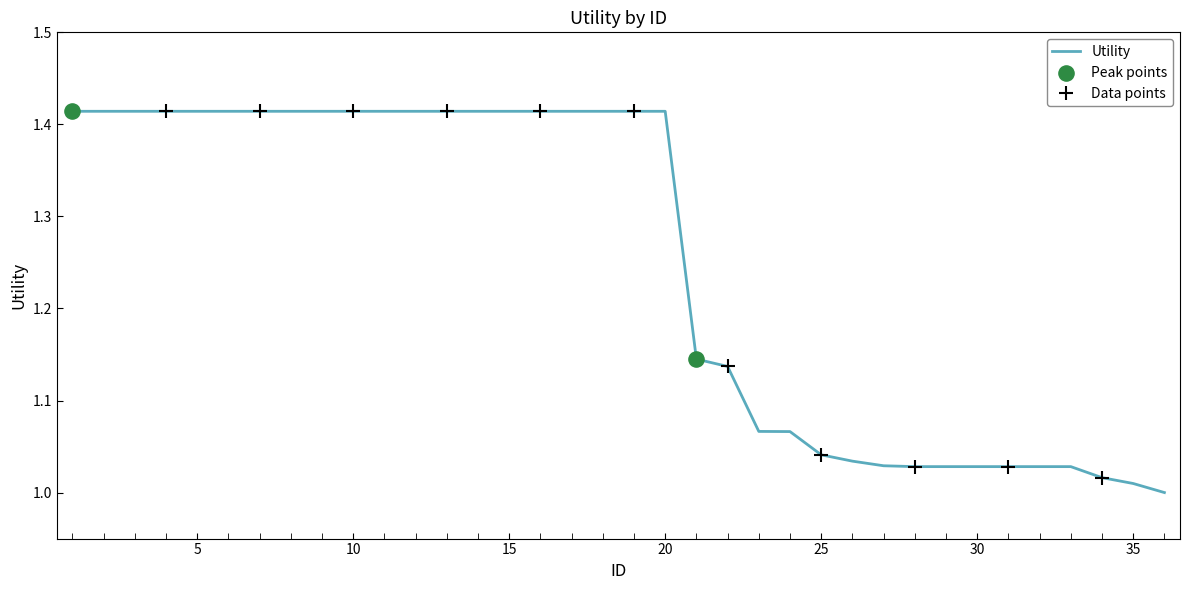

What is the difference between the maximum and minimum values?

0.4